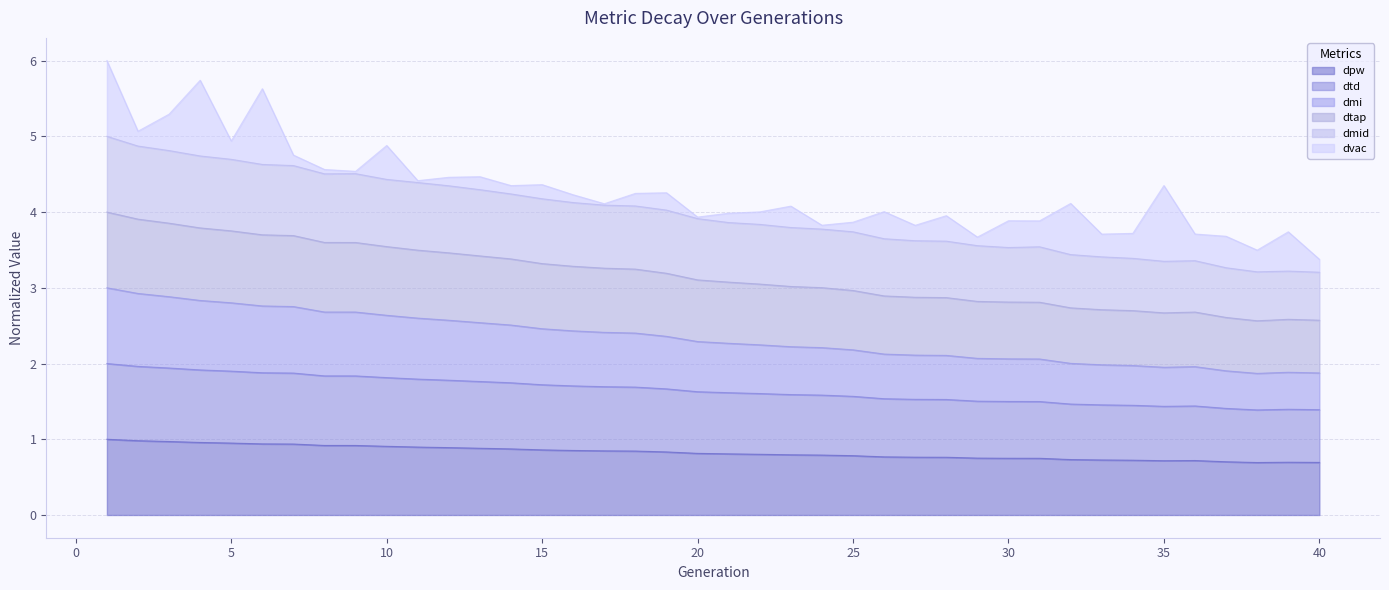

Which label corresponds to the largest value in the chart?

1